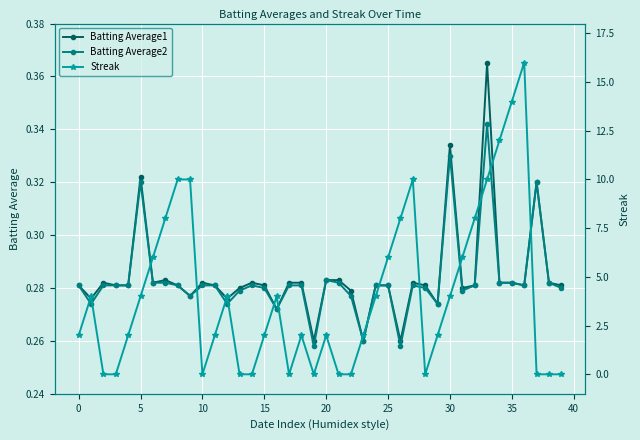

True or false: Batting Average1 and Batting Average2 cross at least once.

False